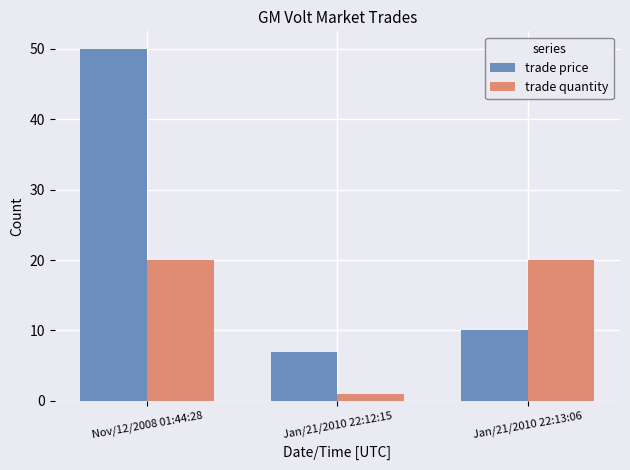

What is the value of the trade price bar at the 1st from the left?

50